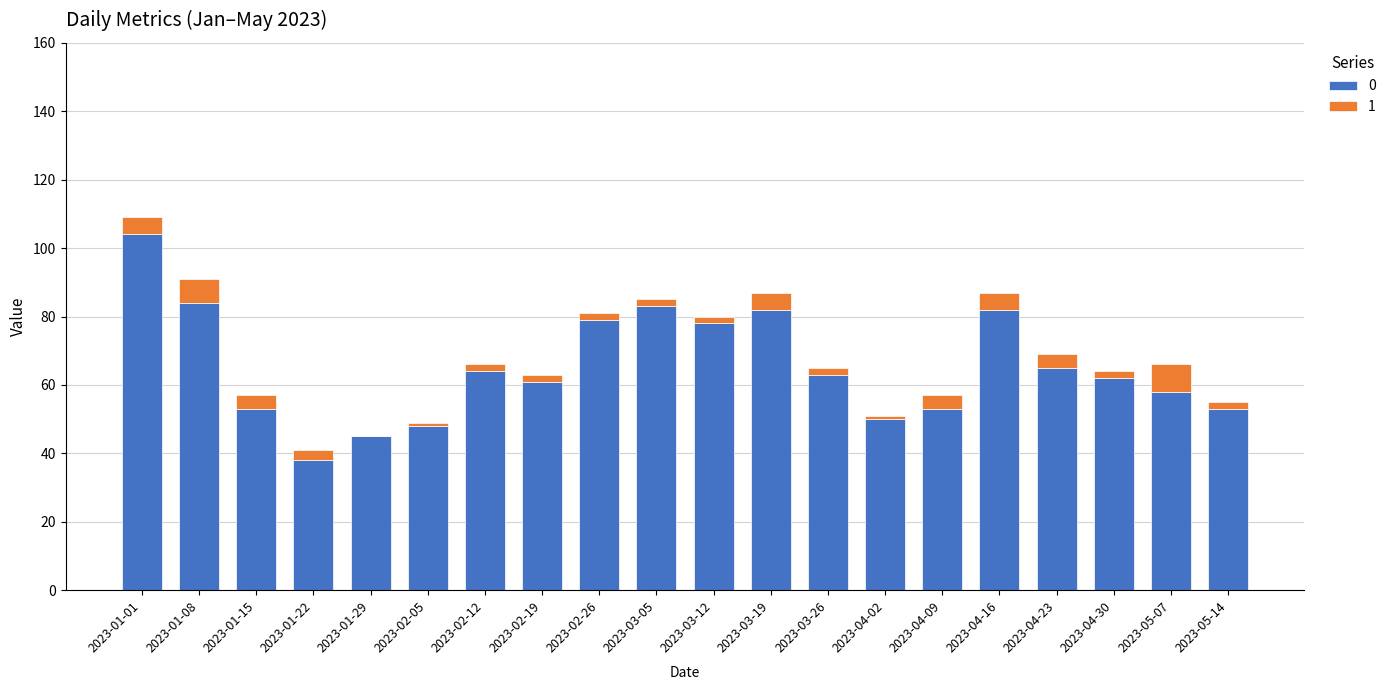

What is the total value across all series at 2023-04-09?

57